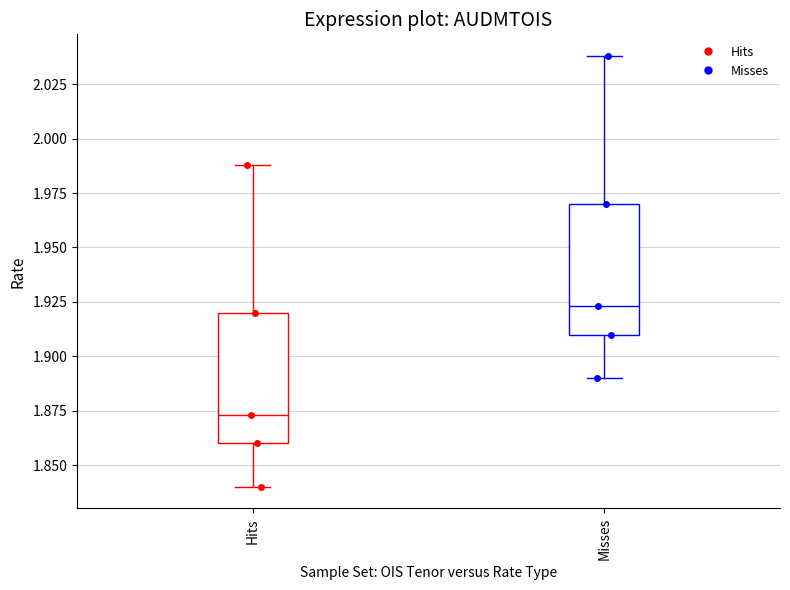

Reading left to right, transcribe this box plot: for each box, give where its median line is, the range the box spans, and where its two whiskers end, as read against the y-axis. The values are not printed on the chart, so give them approximately, as read against the axis.

Hits: median 1.875, box 1.860 to 1.920, whiskers 1.840 to 1.990
Misses: median 1.925, box 1.910 to 1.970, whiskers 1.890 to 2.040